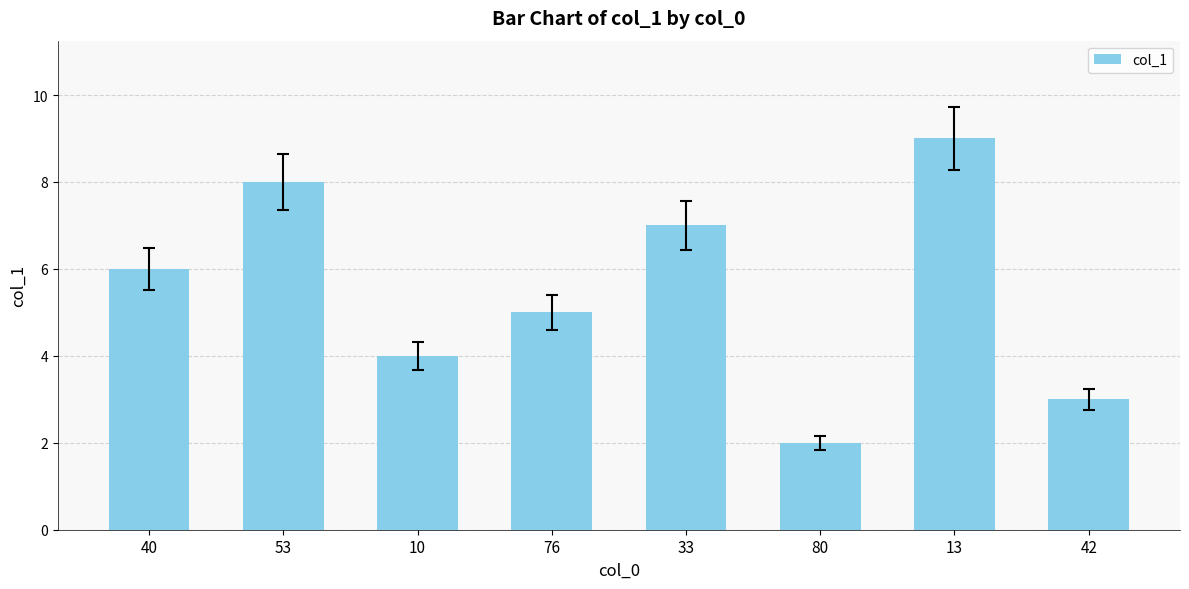

Reading left to right, list all the values displayed in this chart.

40=6	53=8	10=4	76=5	33=7	80=2	13=9	42=3